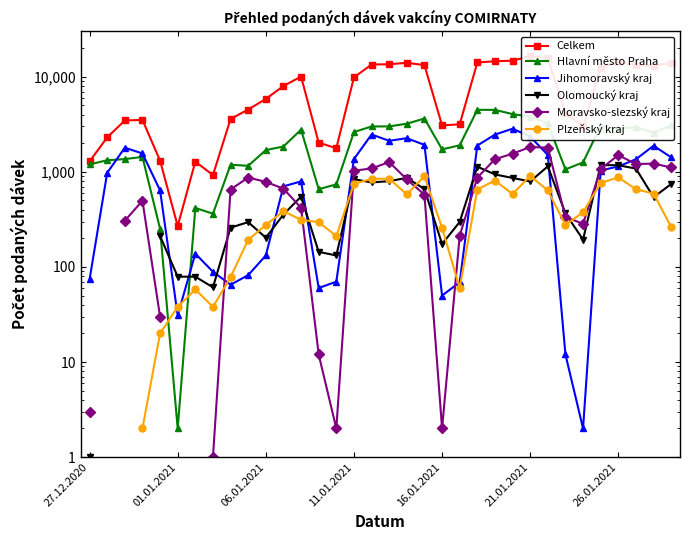

How many distinct data groups are displayed?

6